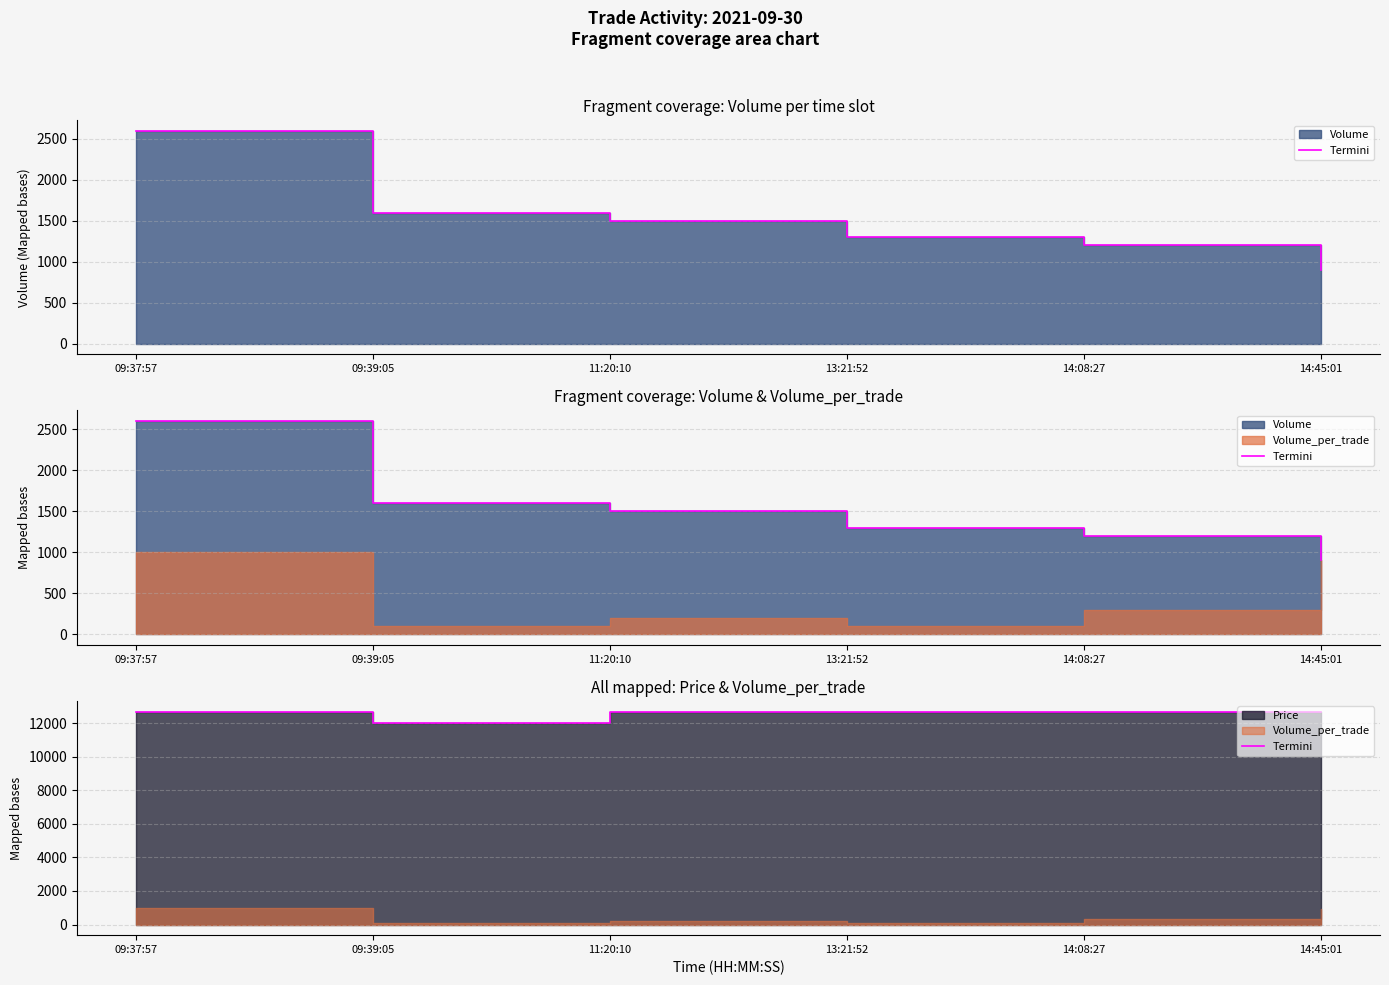

Where is the data nearest to the value 12350?

09:37:57